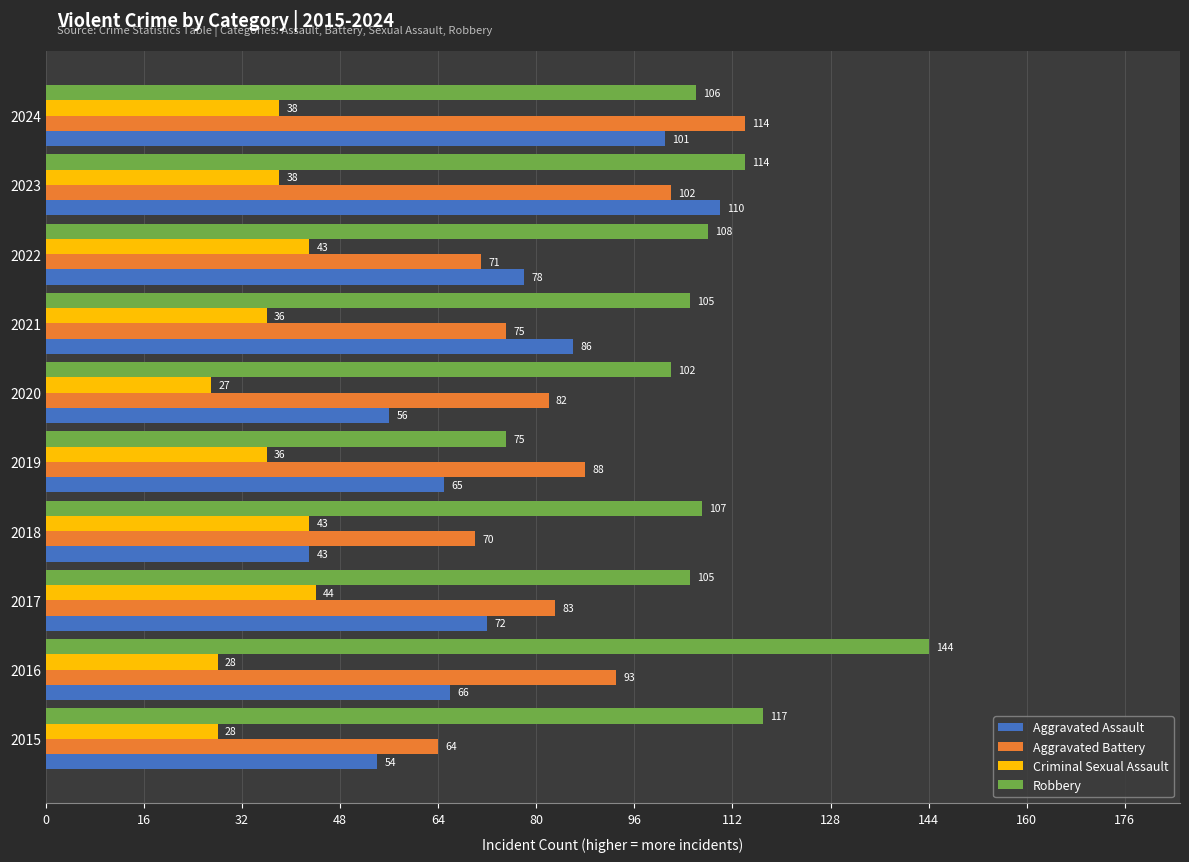

What is the difference between the highest and lowest values at 2019?

52